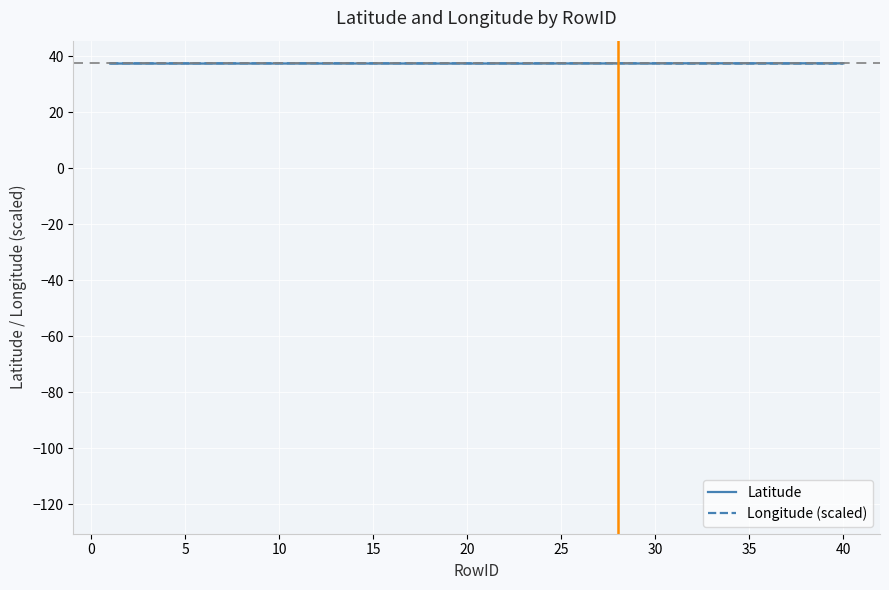

The value of Latitude at 5 is 37.4. True or false?

True